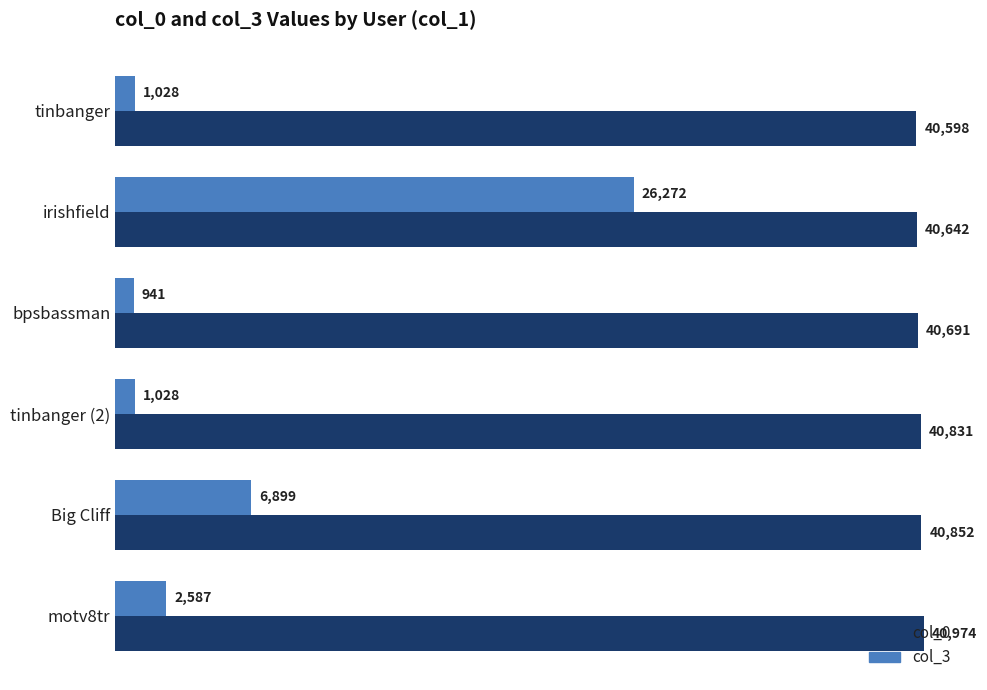

List the series in order of their peak value, highest first.

col_0, col_3